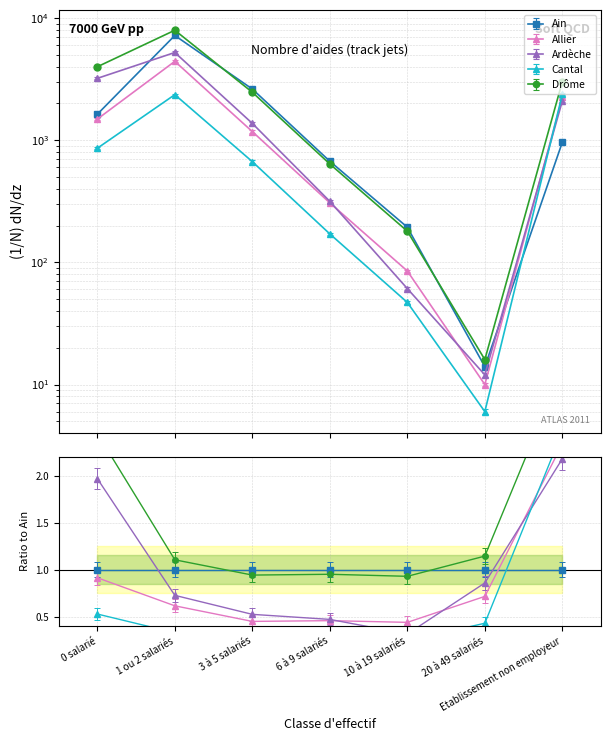

Which category has the lowest value across all series?

20 à 49 salariés